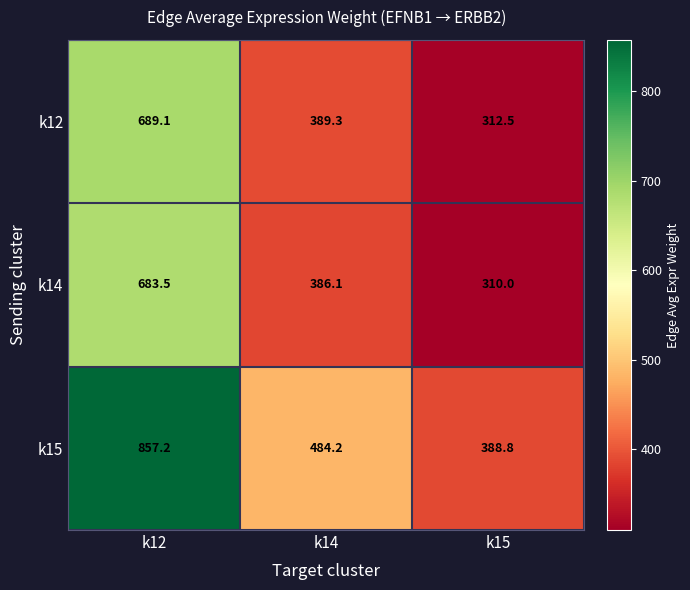

Reading left to right, transcribe all the data shown in this chart.

k12: k12=689.1	k14=389.3	k15=312.5
k14: k12=683.5	k14=386.1	k15=310.0
k15: k12=857.2	k14=484.2	k15=388.8